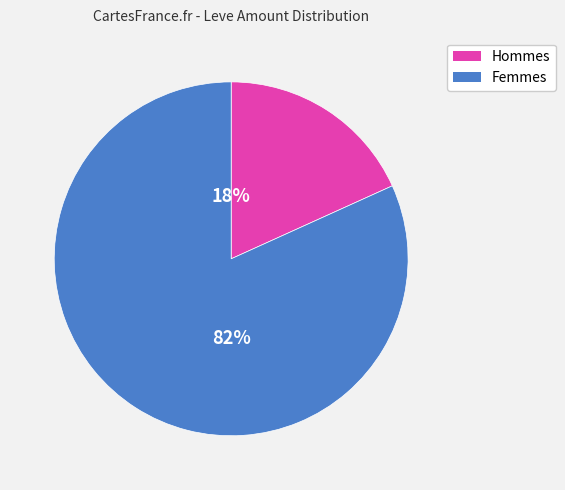

Does any single category account for the majority?

Yes